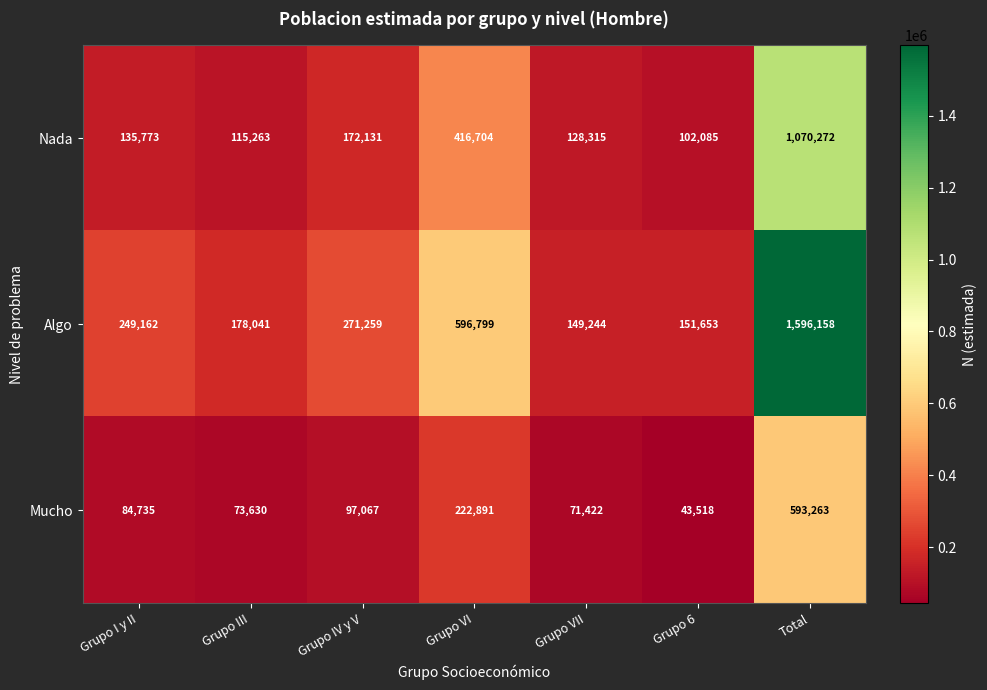

Which category has the lowest value in the Algo series?

Grupo VII